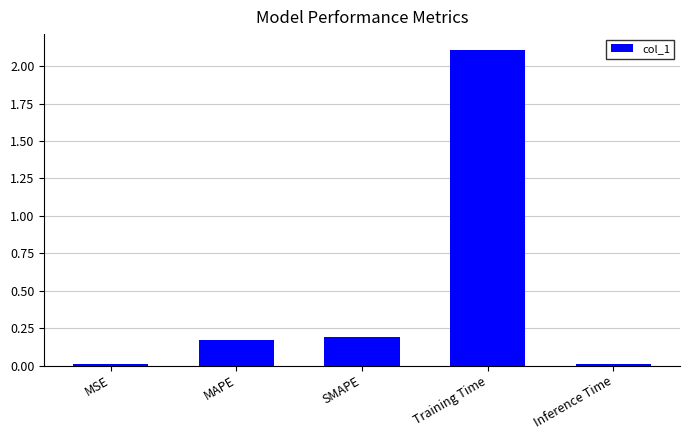

Count the number of data series in this chart.

1